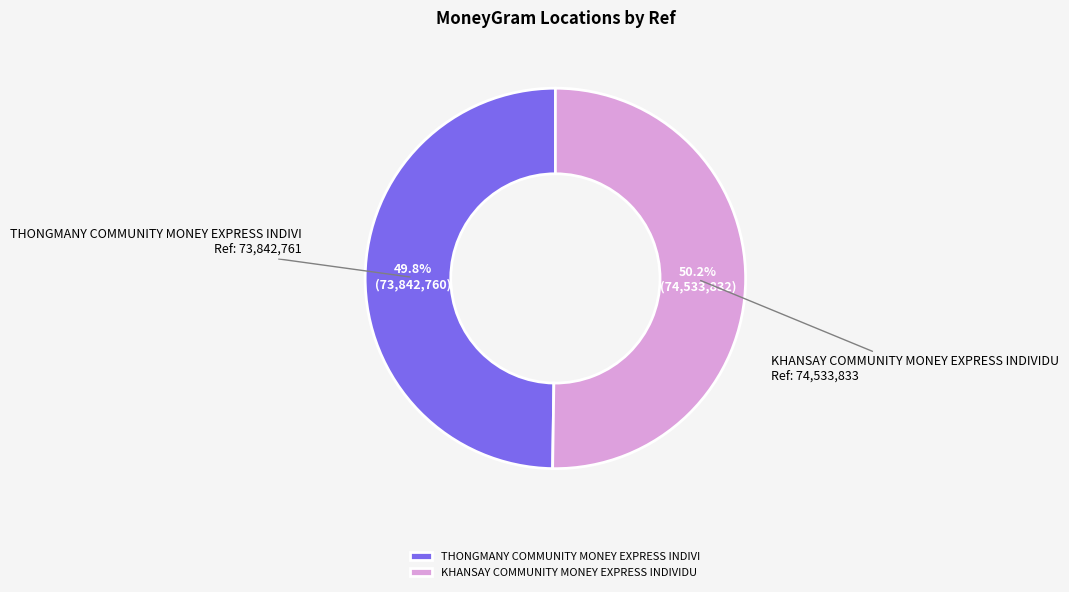

What is the ratio of the value at KHANSAY COMMUNITY MONEY EXPRESS INDIVIDU to the value at THONGMANY COMMUNITY MONEY EXPRESS INDIVI?

1.0